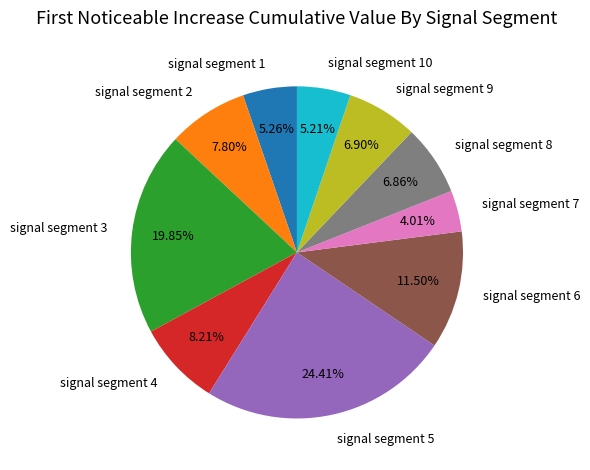

How many segments does this pie chart have?

10